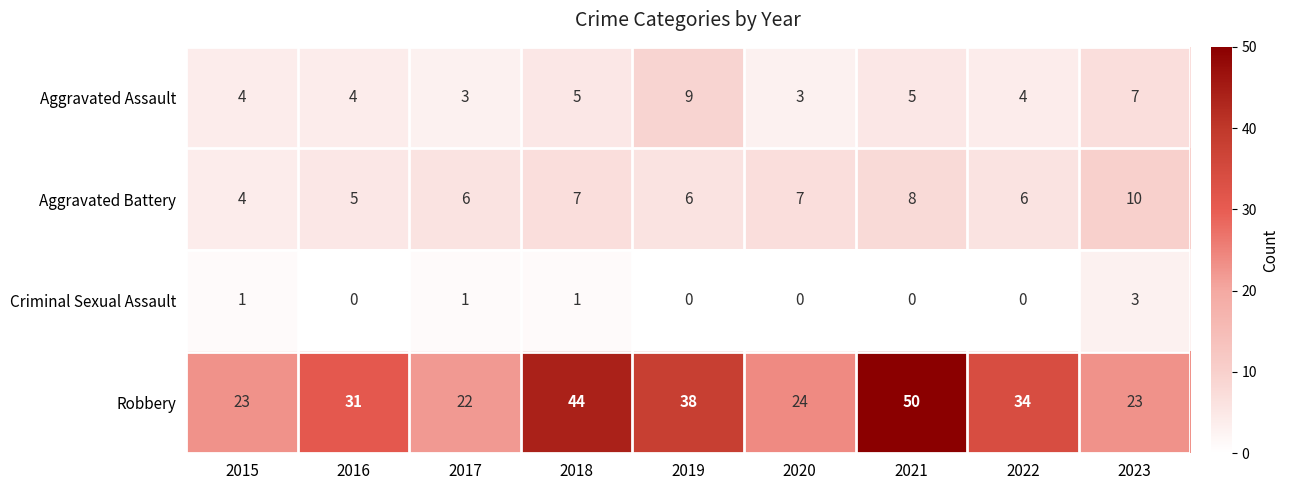

True or false: Criminal Sexual Assault has a value of 1 at 2017.

True